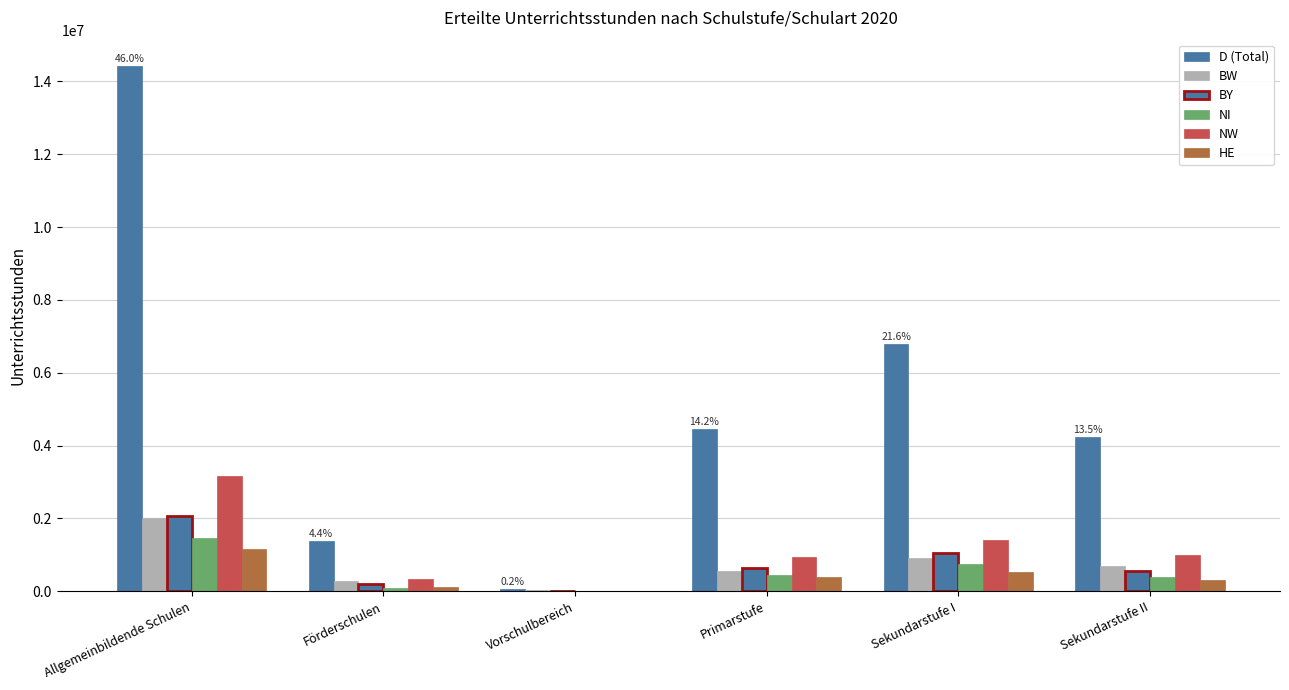

Are the bars grouped side by side (vs. stacked)?

Yes